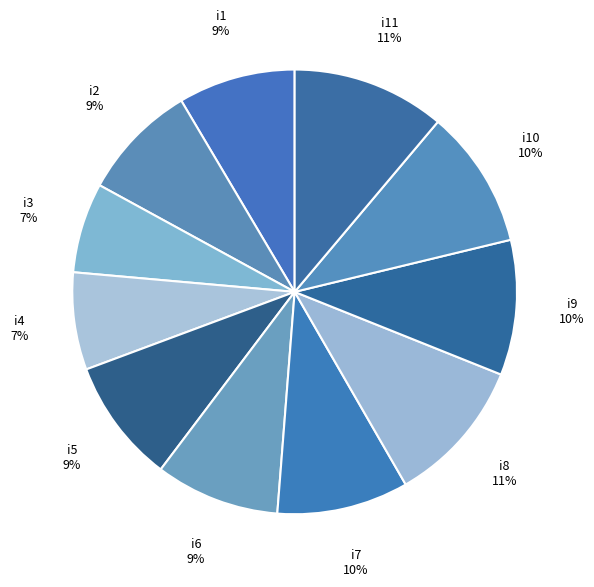

What percentage is the i6 slice, to the nearest percent?

9%